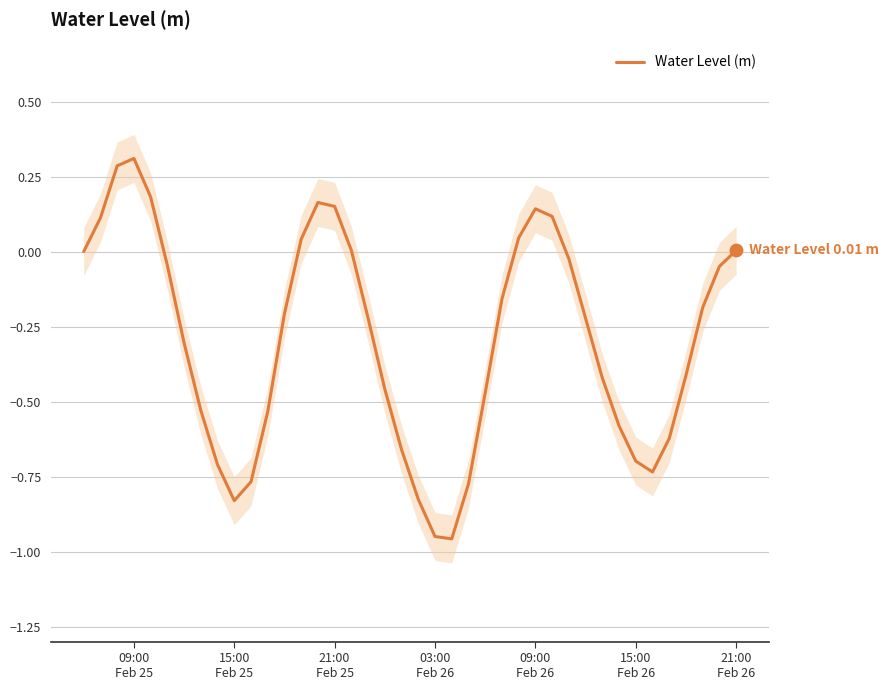

What is the maximum value for Water Level (m)?

0.3